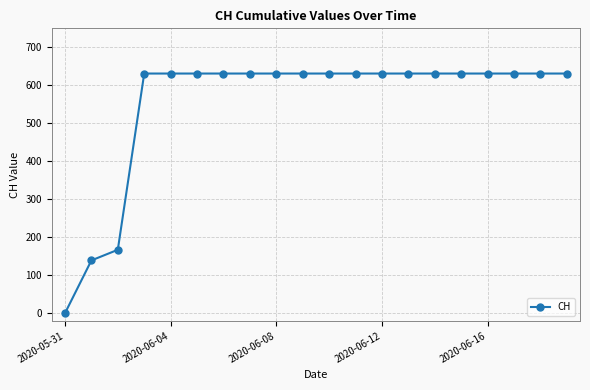

How many distinct data groups are displayed?

1